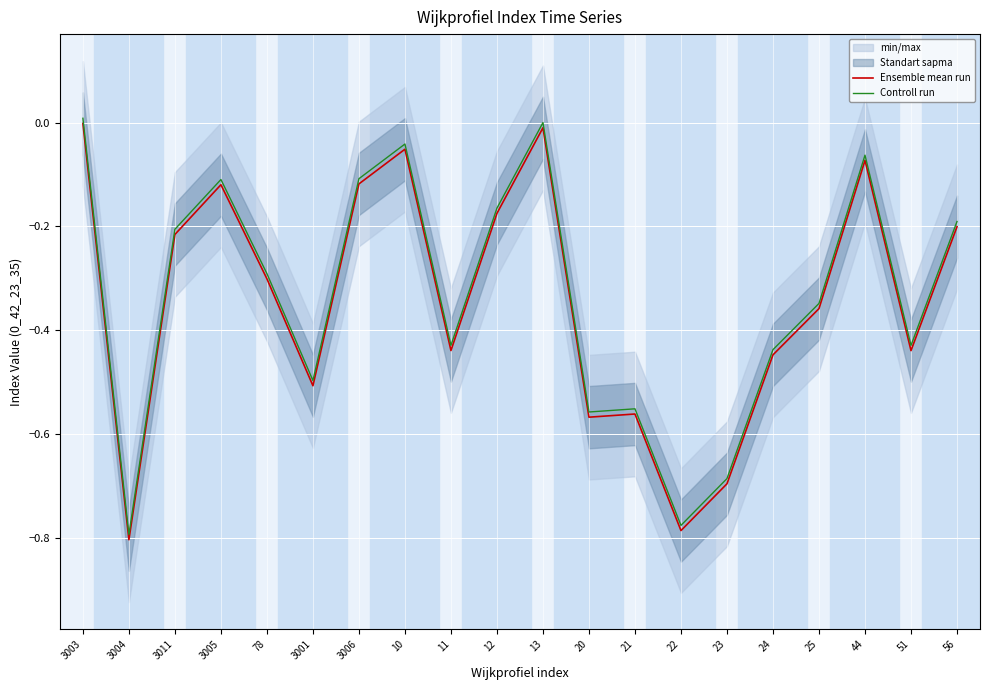

At 3003, list the series in order from smallest to largest.

Ensemble mean run, Controll run